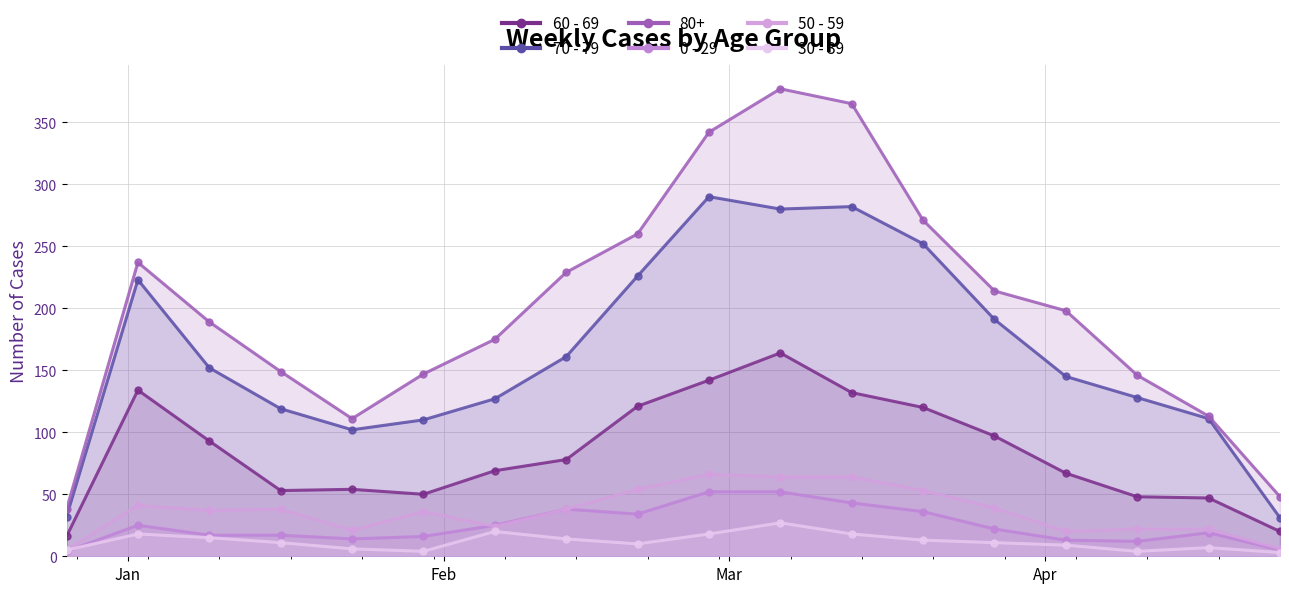

What is the sum of all 0 - 29 values?

444